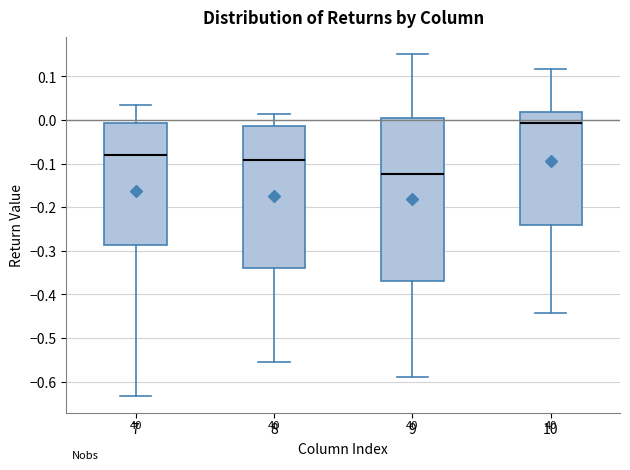

Which box is the tallest, from its lower edge to its upper edge?

9